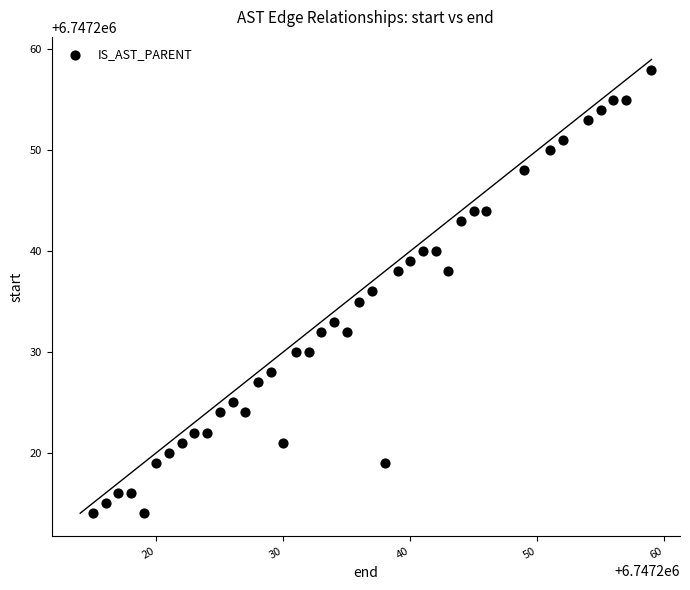

What is the range of X values (max minus min)?

44